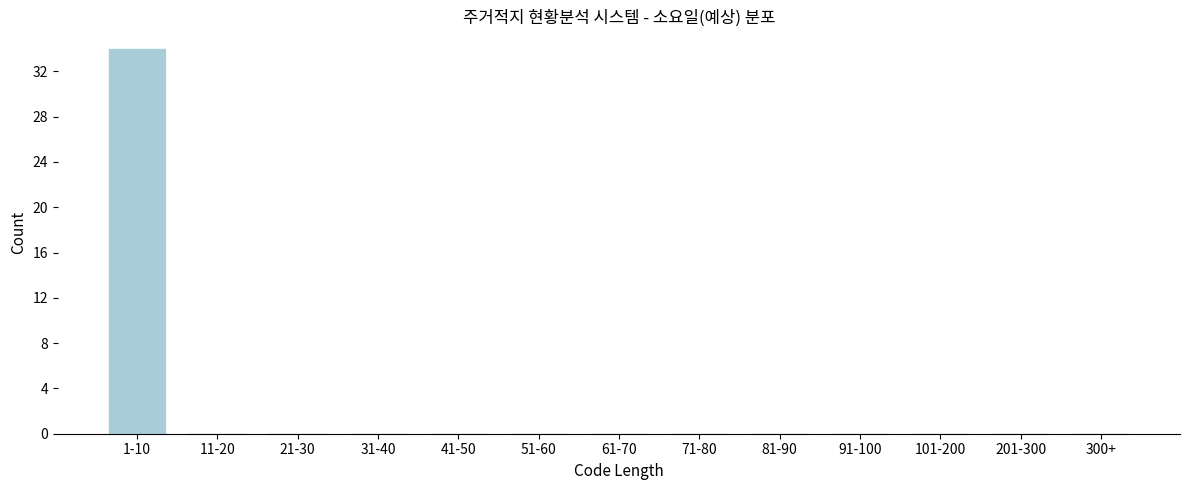

Reading right to left, extract all data points from this chart.

300+=0	201-300=0	101-200=0	91-100=0	81-90=0	71-80=0	61-70=0	51-60=0	41-50=0	31-40=0	21-30=0	11-20=0	1-10=34